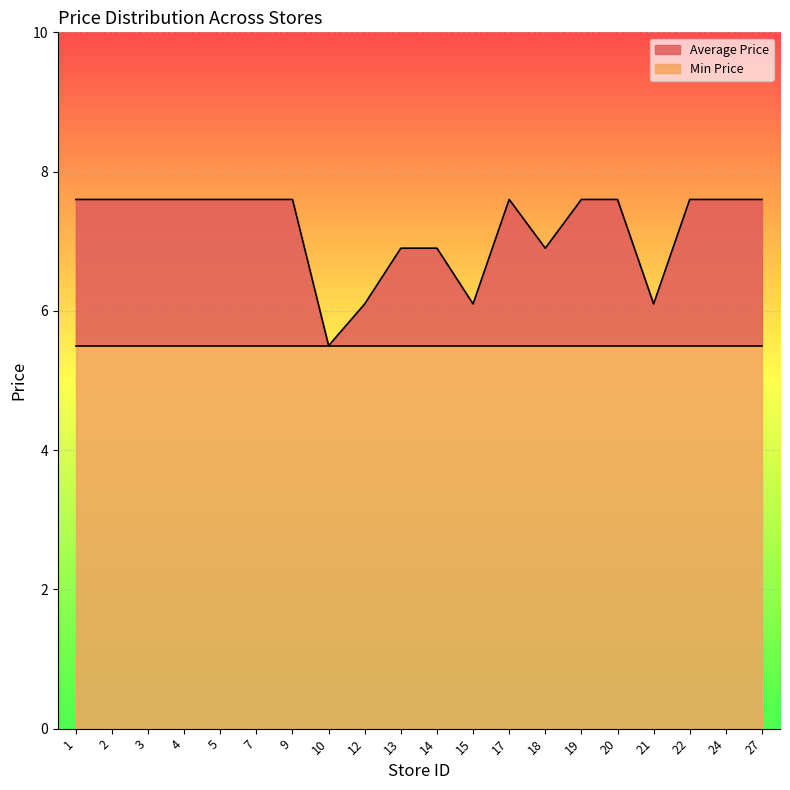

What is the average value?

7.2